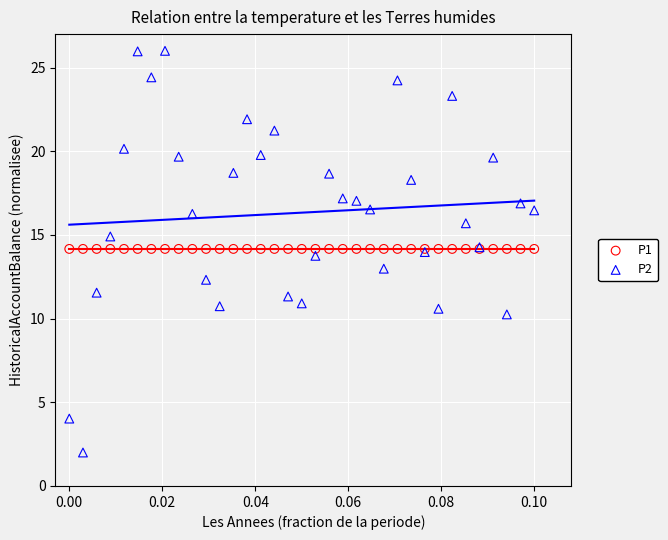

Which series contains the highest Y value?

P2